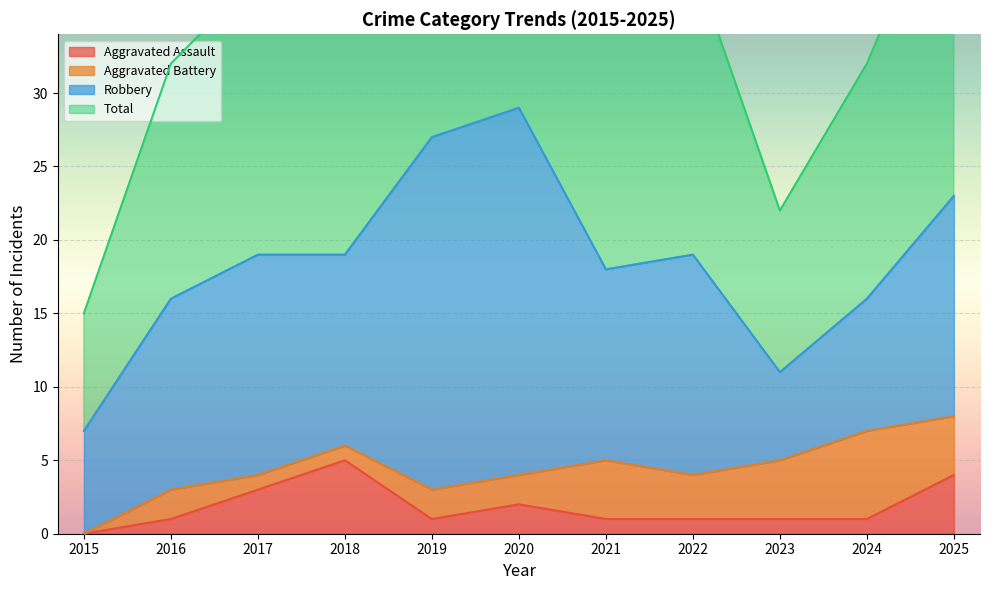

What is the difference between the maximum and second lowest values in the Total series?

36